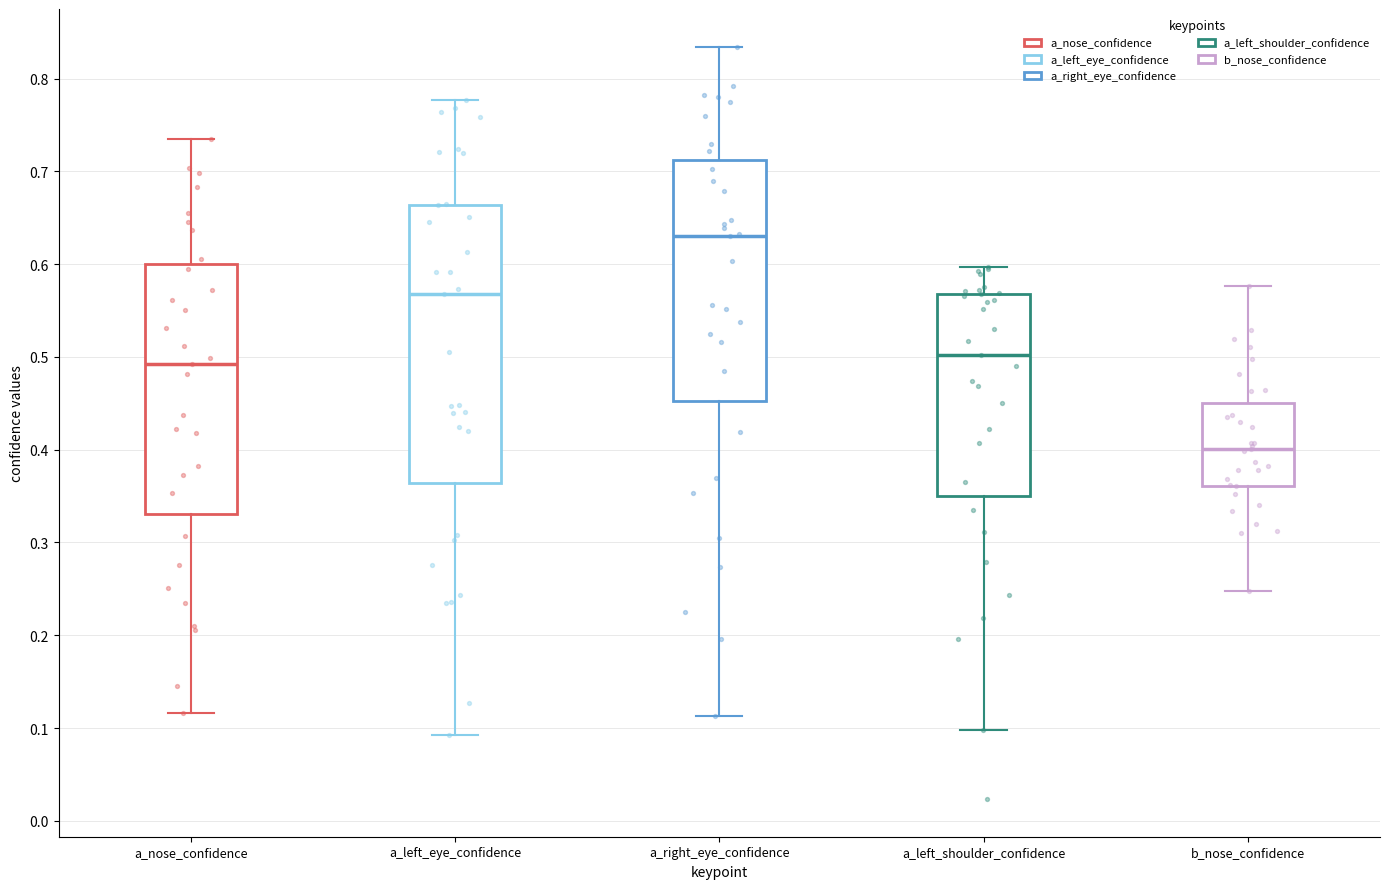

Reading left to right, read every box against the y-axis: the position of its median line, the range the box covers, and the ends of its whiskers. The values are not printed on the chart, so give them approximately, as read against the axis.

a_nose_confidence: median 0.49, box 0.33 to 0.60, whiskers 0.12 to 0.73
a_left_eye_confidence: median 0.57, box 0.36 to 0.66, whiskers 0.09 to 0.78
a_right_eye_confidence: median 0.63, box 0.45 to 0.71, whiskers 0.11 to 0.83
a_left_shoulder_confidence: median 0.50, box 0.35 to 0.57, whiskers 0.10 to 0.60
b_nose_confidence: median 0.40, box 0.36 to 0.45, whiskers 0.25 to 0.58